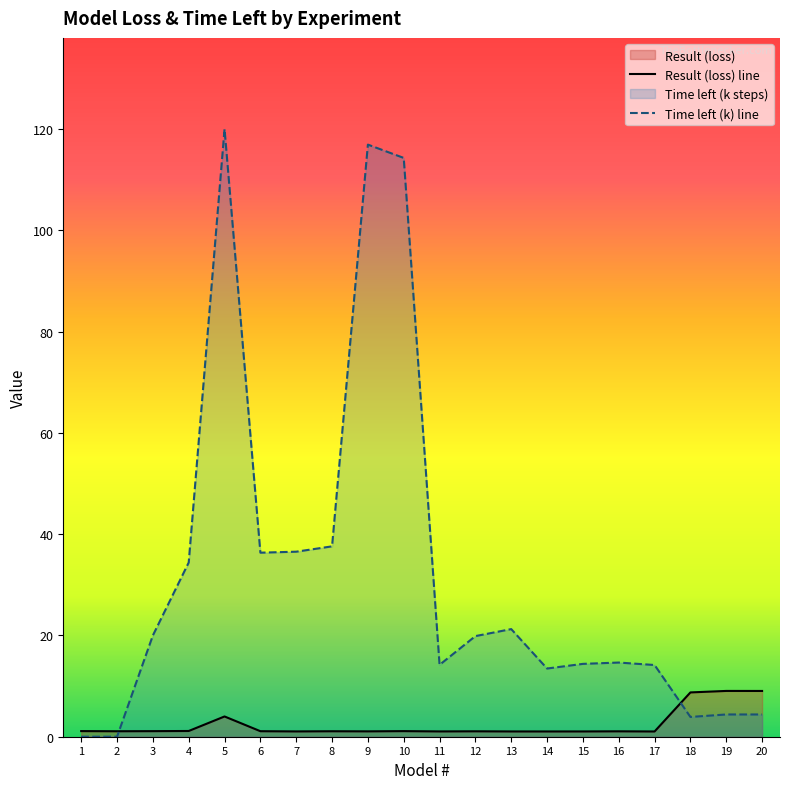

Reading left to right, list all the values displayed in this chart.

Result (loss) line: 1=1.1	2=1.1	3=1.1	4=1.1	5=4.0	6=1.1	7=1.0	8=1.1	9=1.1	10=1.1	11=1.0	12=1.1	13=1.0	14=1.0	15=1.0	16=1.1	17=1.0	18=8.7	19=9.0	20=9.0
Time left (k) line: 1=0.0	2=0.0	3=20.0	4=34.4	5=120.0	6=36.3	7=36.5	8=37.6	9=116.9	10=114.3	11=14.2	12=19.9	13=21.3	14=13.5	15=14.4	16=14.6	17=14.2	18=3.9	19=4.4	20=4.4